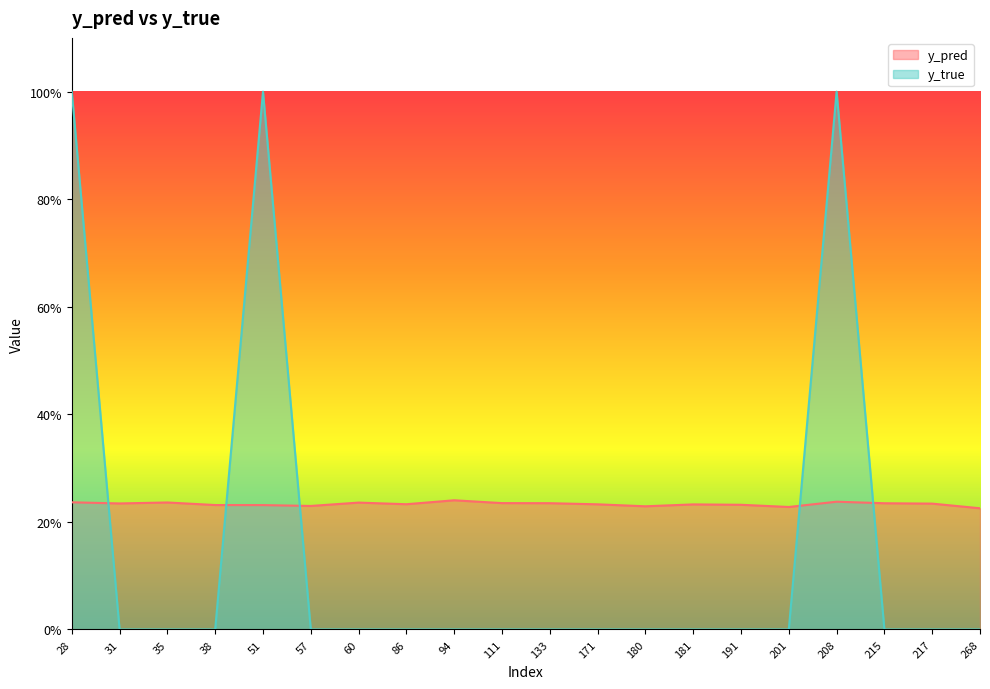

After their last crossing, which series has the higher values: y_pred or y_true?

y_pred